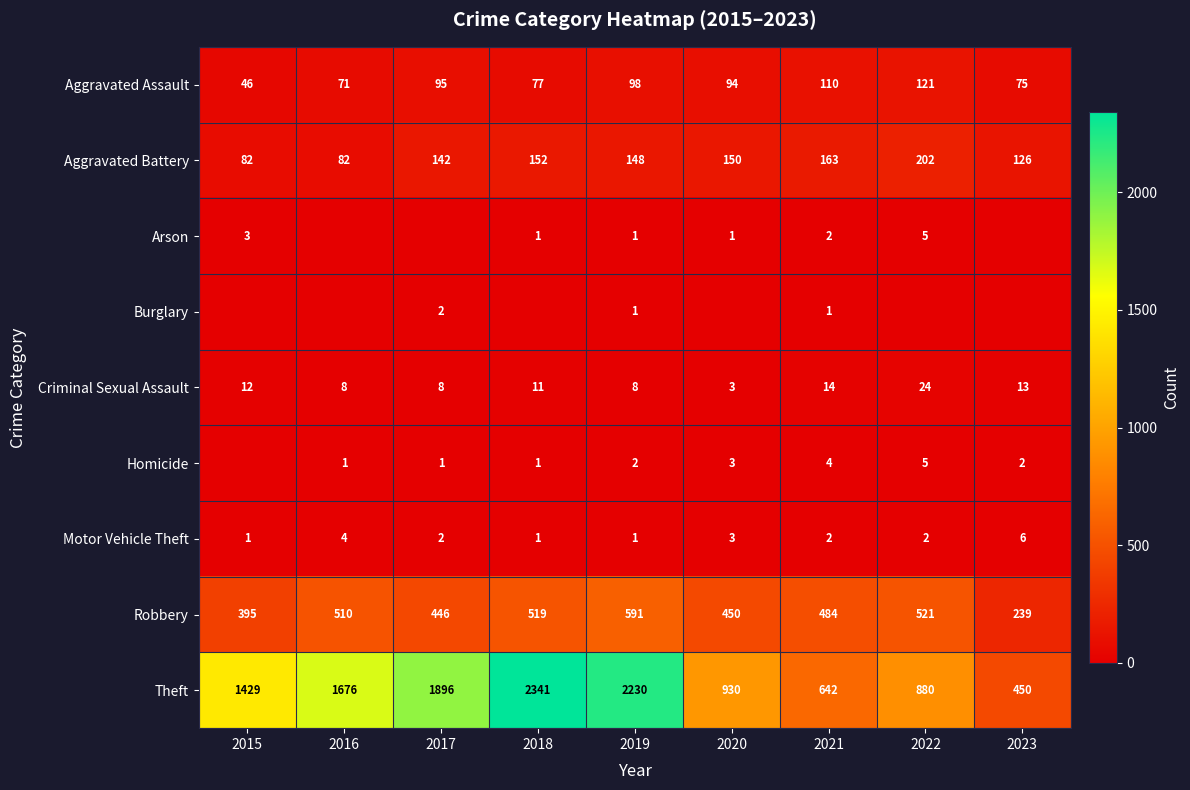

What is the total value across all series at 2018?

3103